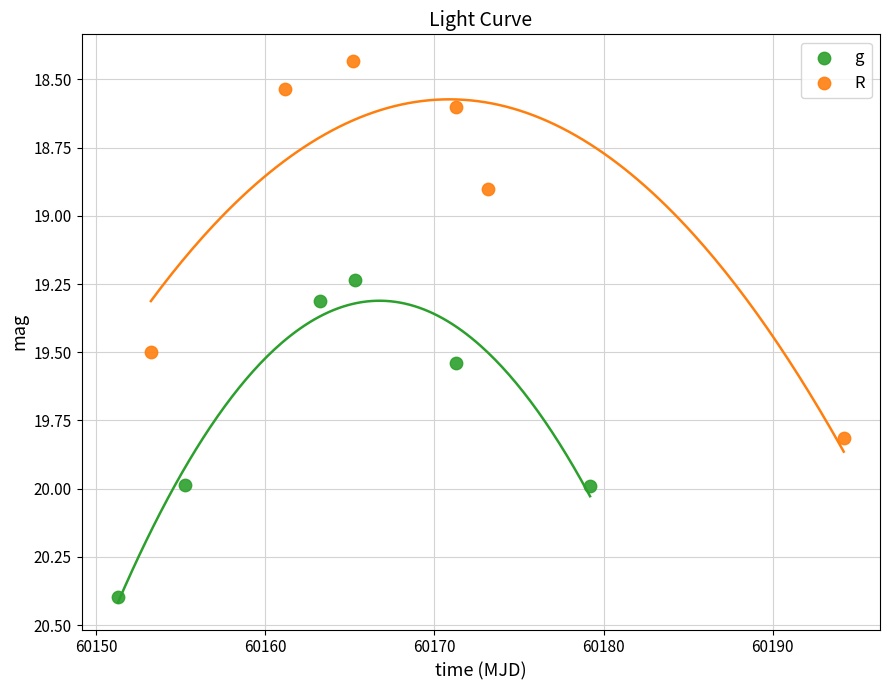

What are all the series names shown in the legend?

g, R